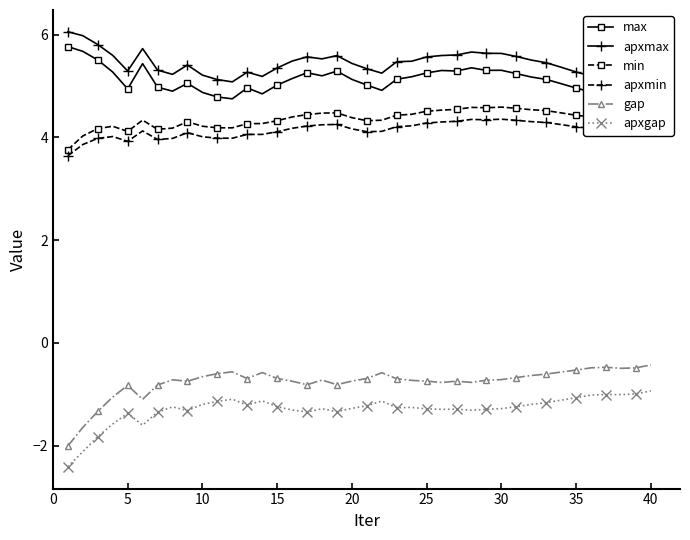

Which series has the largest total across all categories?

apxmax